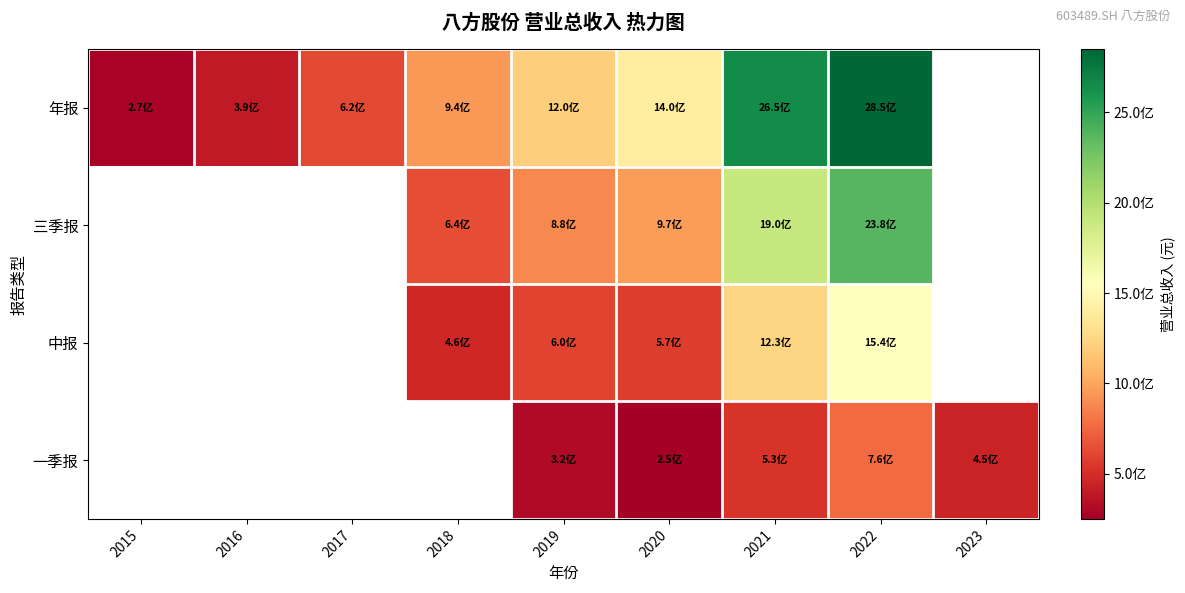

What is the spread (max minus min) of values at 2020?

1147912459.7